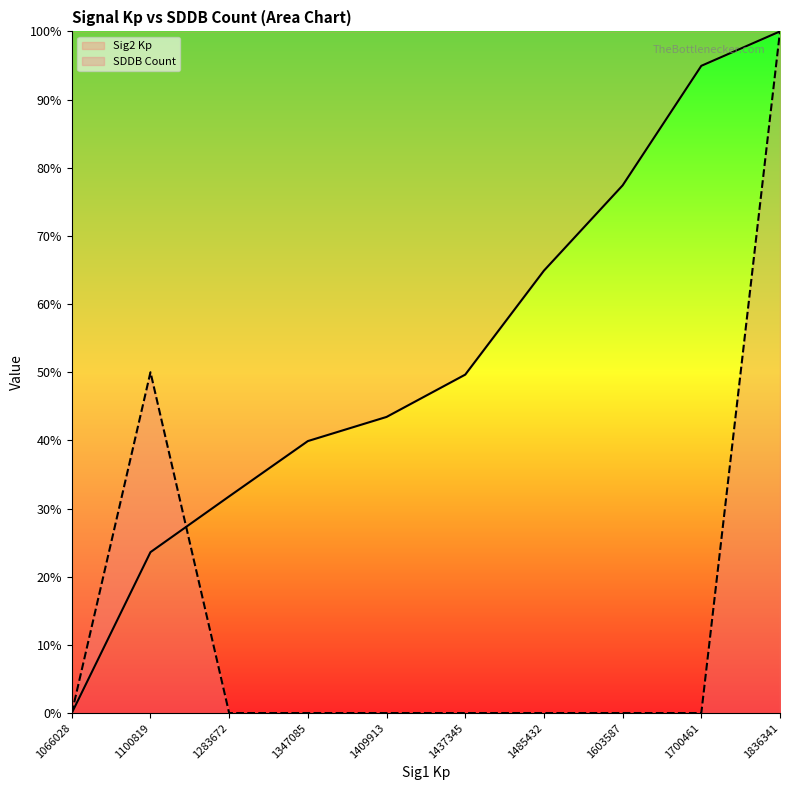

Reading left to right, what are all the values shown in this chart?

Sig2 Kp: 1066028=0.0	1100819=23.6	1283672=31.8	1347085=39.9	1409913=43.4	1437345=49.7	1485432=64.9	1603587=77.4	1700461=94.9	1836341=100.0
SDDB Count: 1066028=0.0	1100819=50.0	1283672=0.0	1347085=0.0	1409913=0.0	1437345=0.0	1485432=0.0	1603587=0.0	1700461=0.0	1836341=100.0